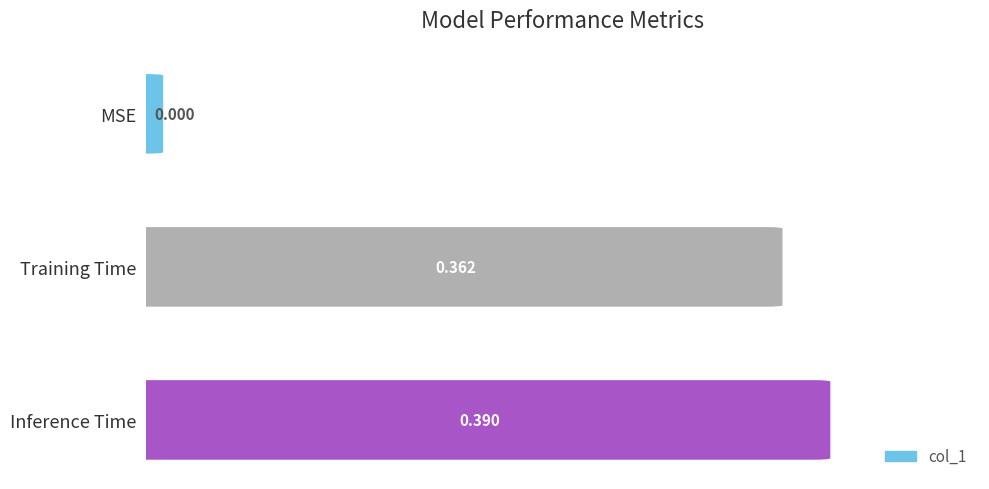

What is the average value?

0.3